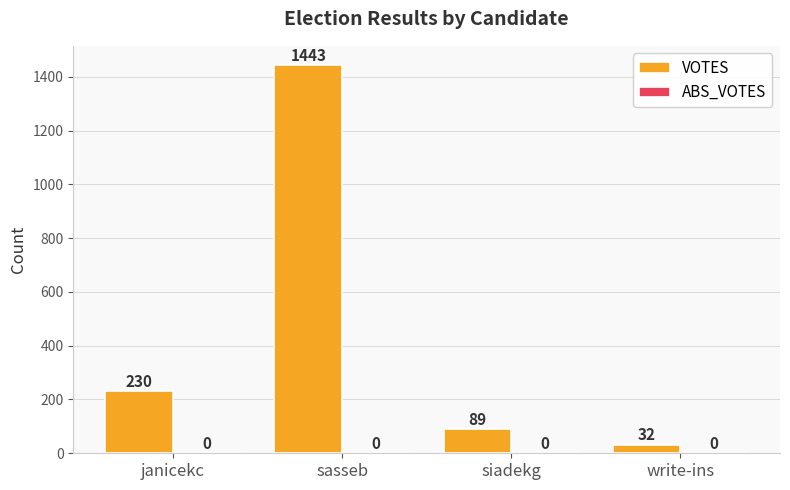

Rank the categories by value from highest to lowest.

sasseb, janicekc, siadekg, write-ins